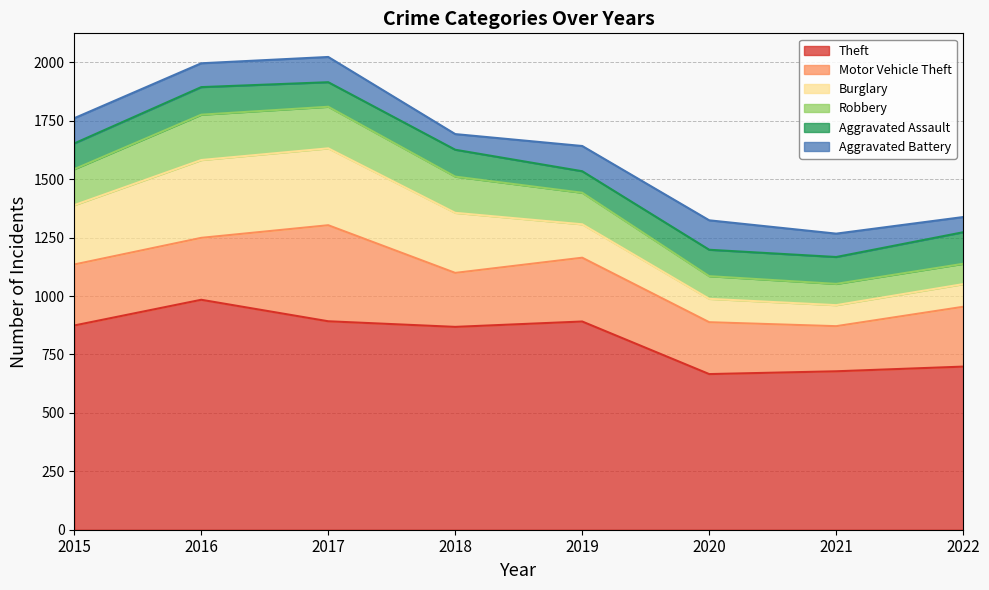

Between 2019 and 2021, which series saw the biggest shift?

Theft